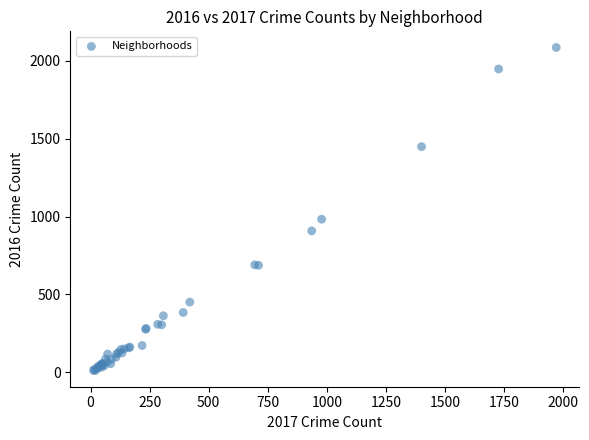

What Y value in the scatter plot is closest to 1048?

983